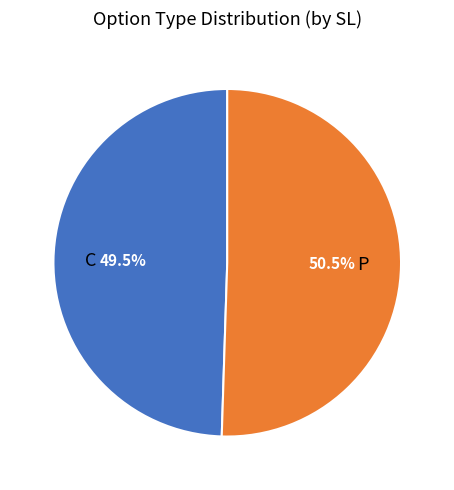

Combined, do C and P account for over 50%?

Yes